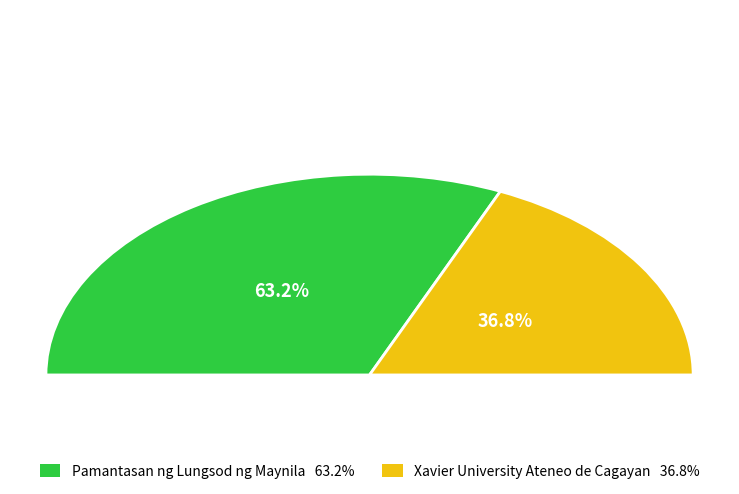

What is the largest slice in the pie chart?

Pamantasan ng Lungsod ng Maynila